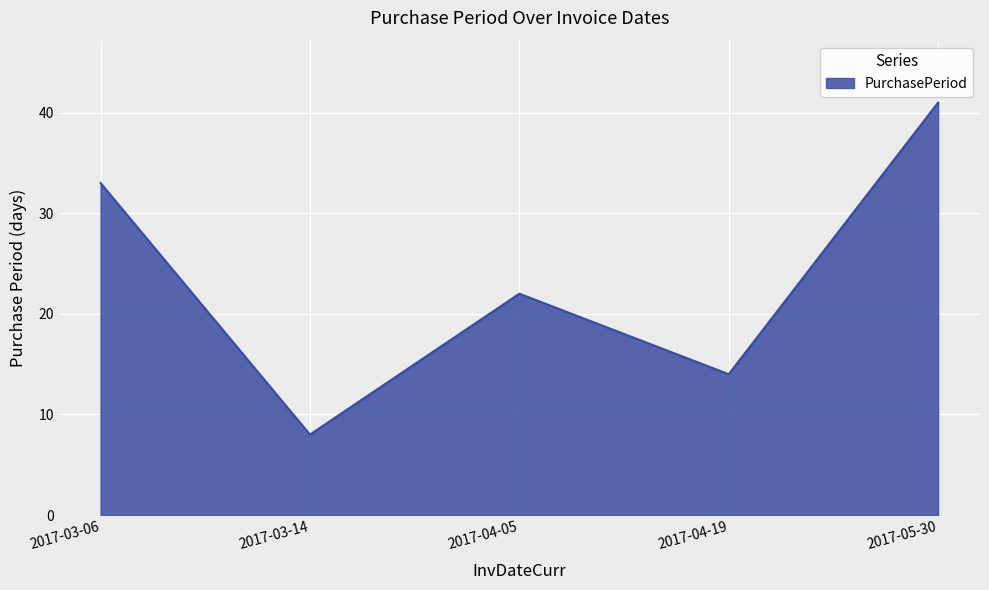

Is it true that the value at 2017-04-05 is 5?

False